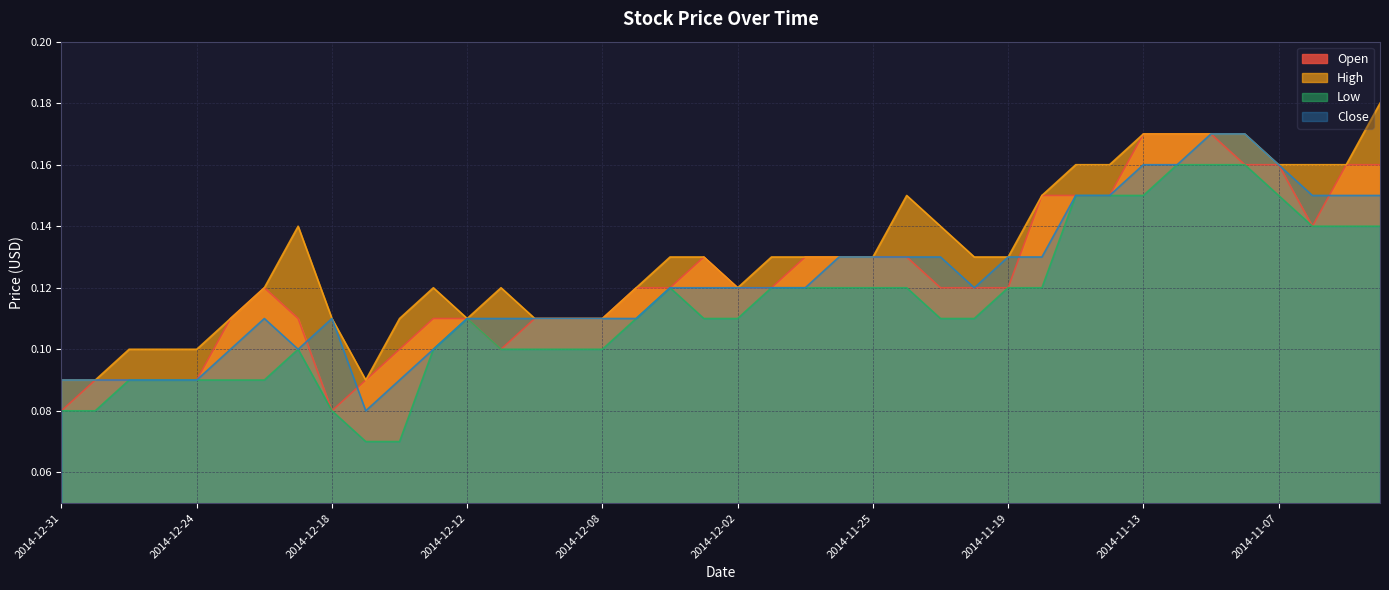

Does the chart have visible grid lines?

Yes